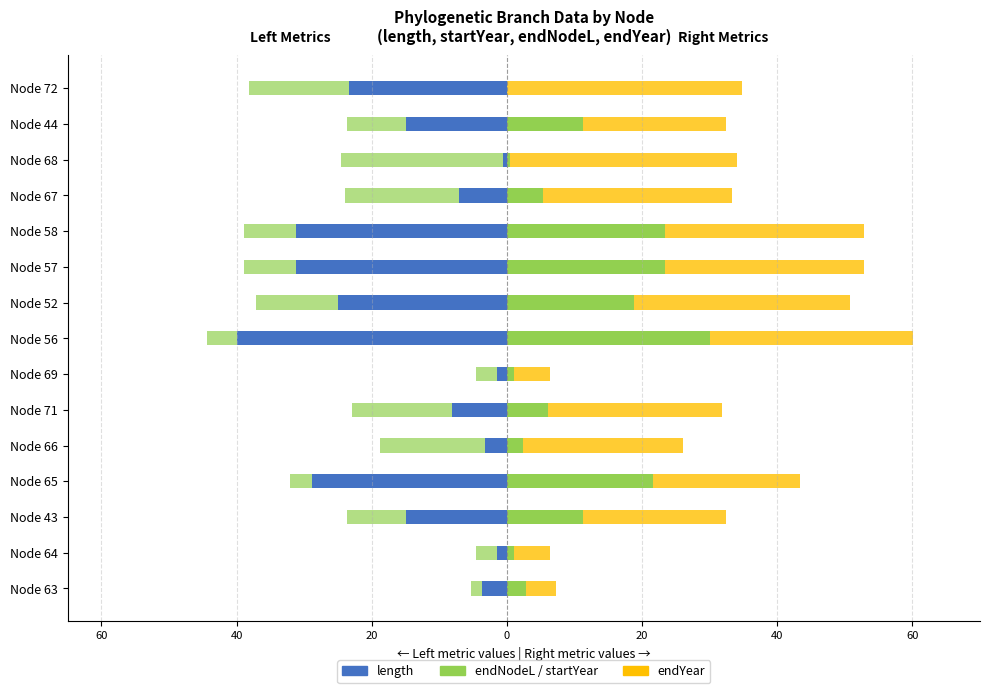

What is the spread (max minus min) of values at 20?

36.2